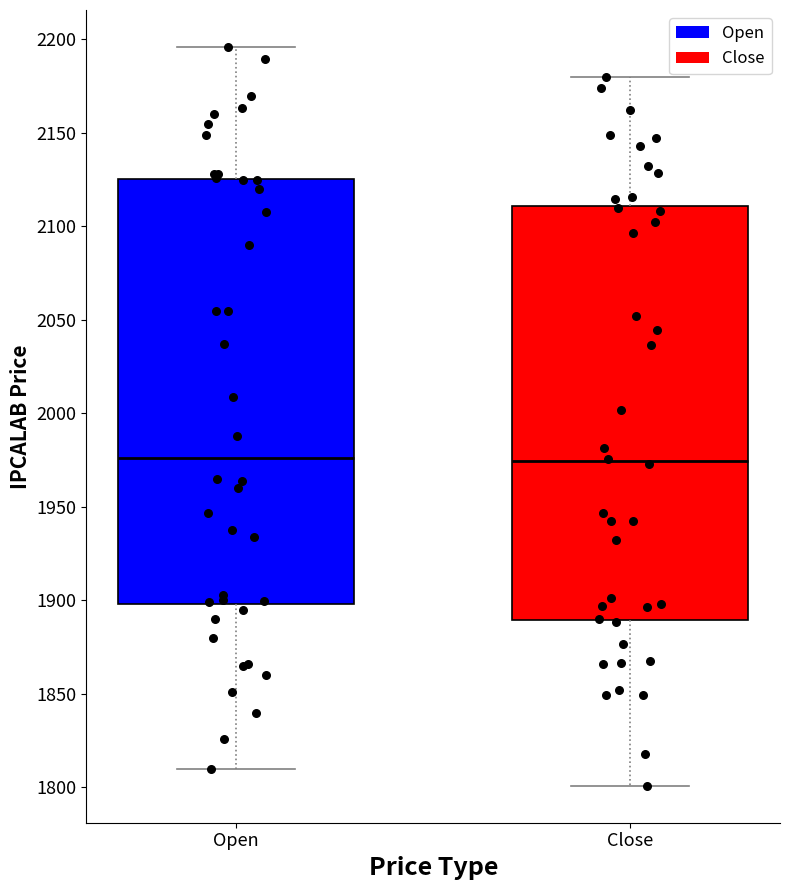

Comparing the boxes themselves (not the whiskers), which one is the tallest?

Open